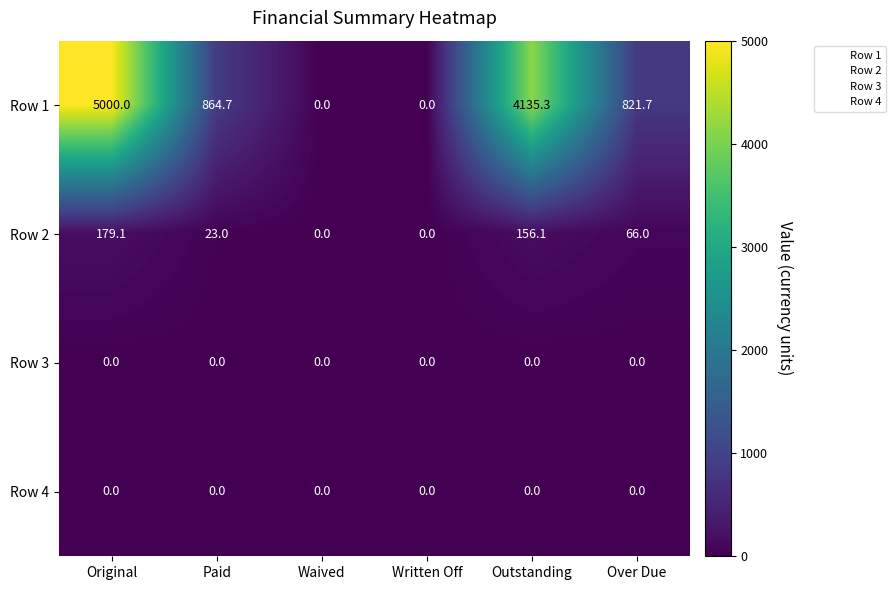

True or false: Row 4 has a value of 0.0 at Written Off.

True